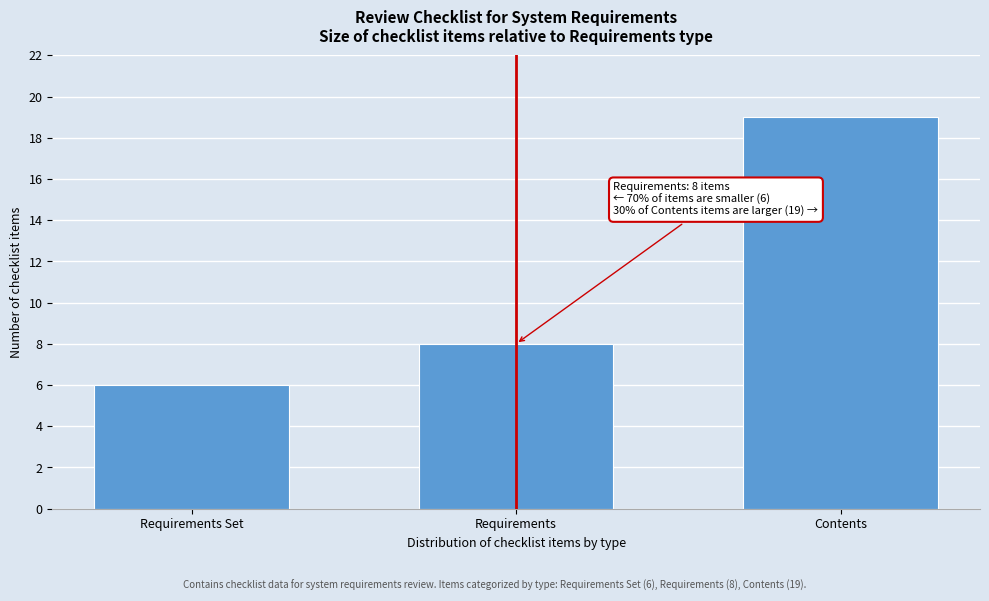

Reading left to right, extract all data points from this chart.

6	8	19